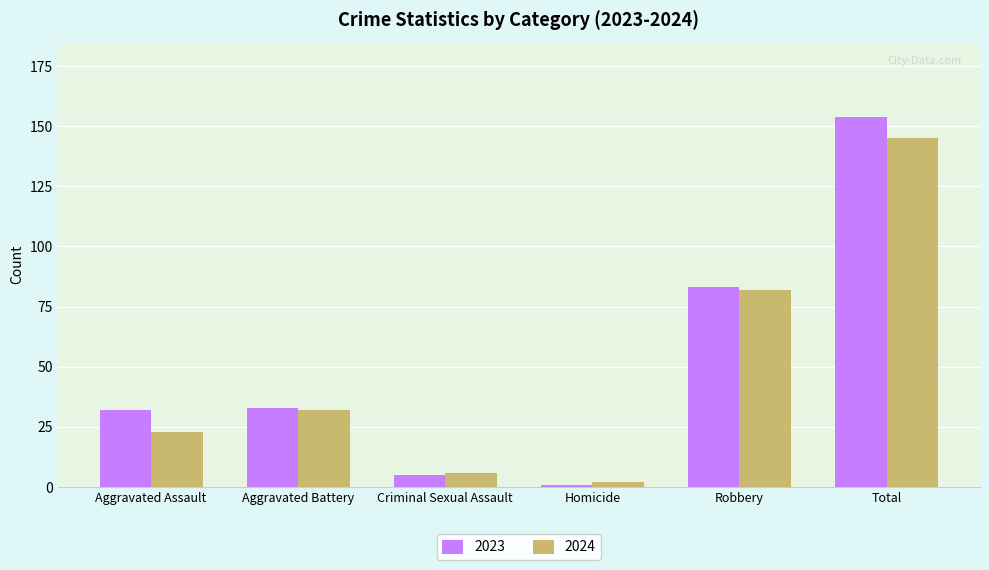

Which label corresponds to the largest value in the chart?

Total